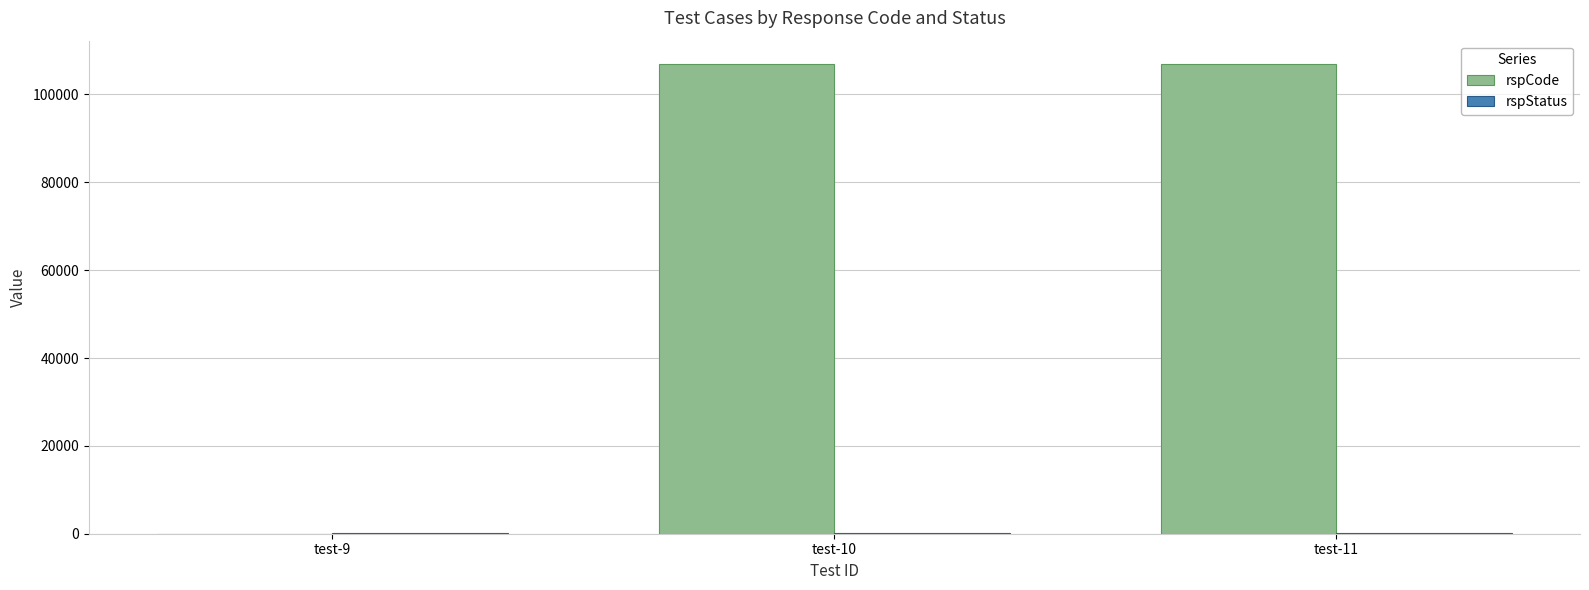

What is the sum of all rspCode values?

213802